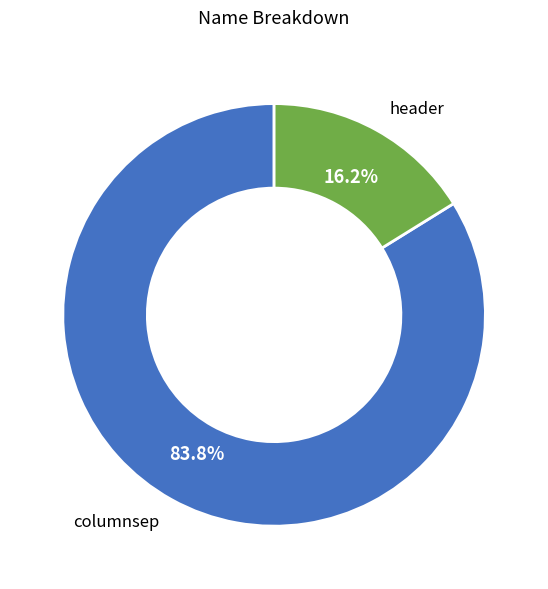

Approximately how many times larger is the value at columnsep compared to header?

5.2